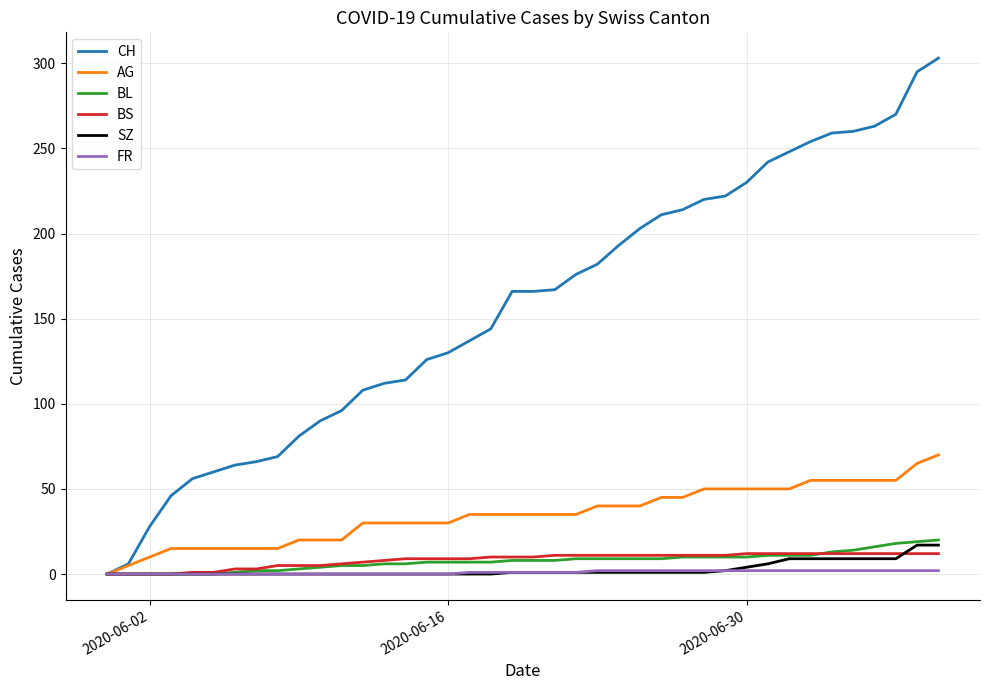

What is the highest value of the BS series?

12